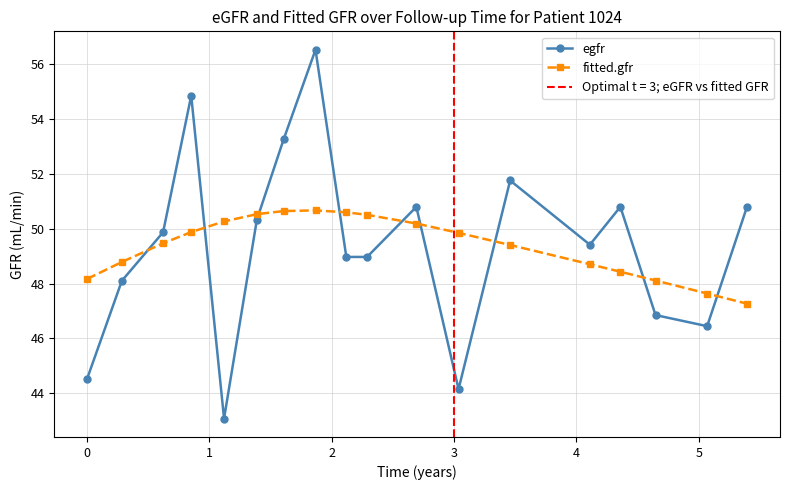

What is the highest value of the egfr series?

56.5